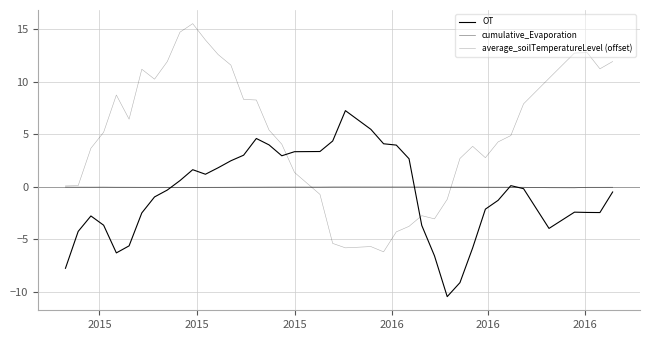

Does the chart have visible grid lines?

Yes